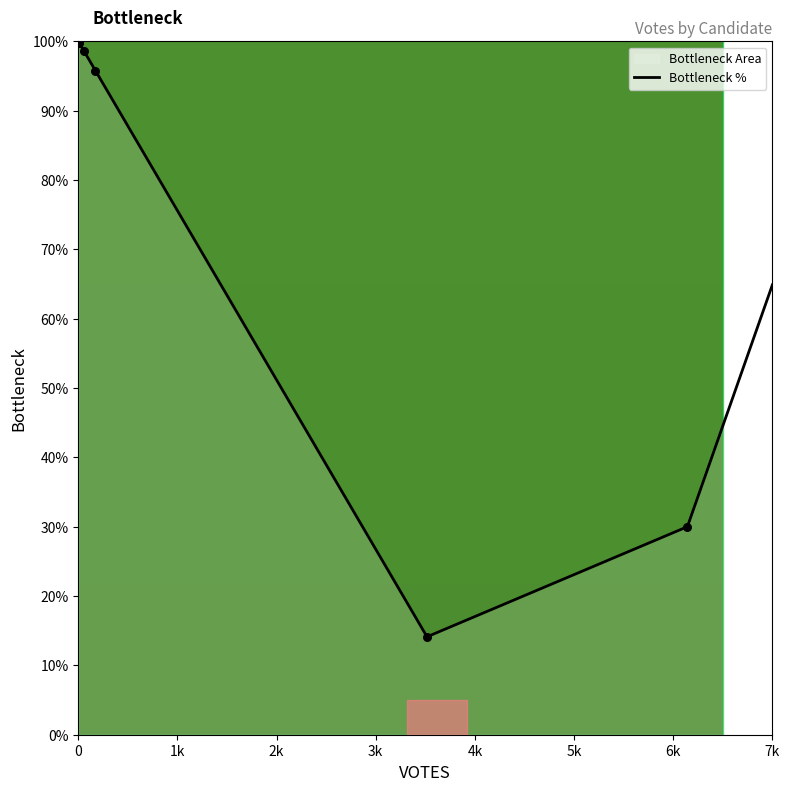

Where is Bottleneck % nearest to the value 57?

7k